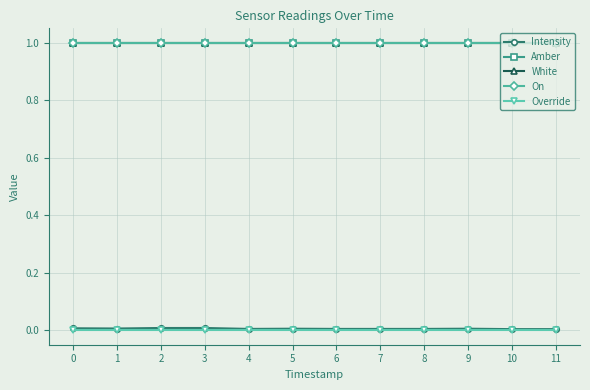

What is the sum of all Amber values?

12.0